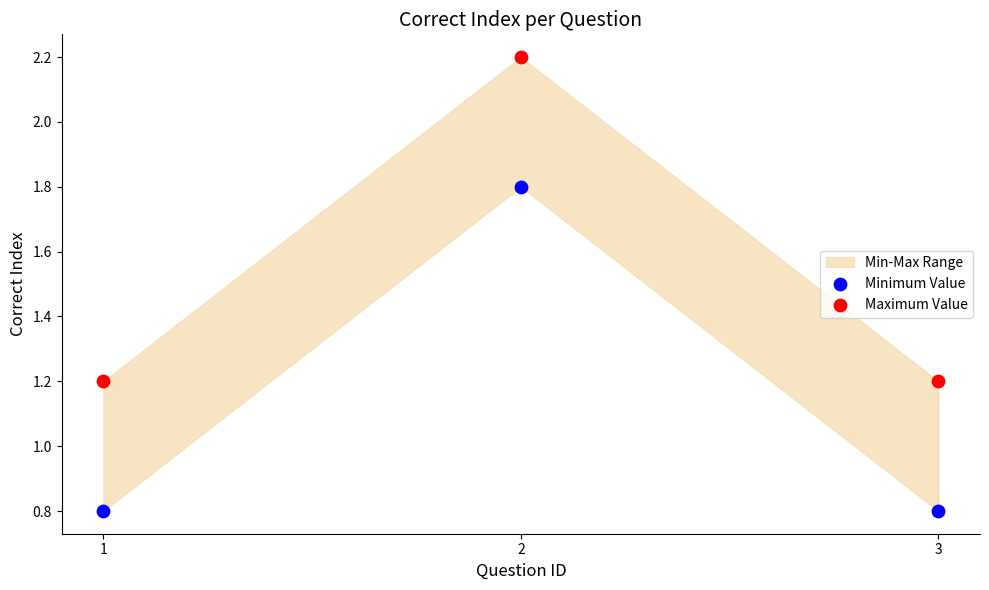

Which series contains the highest Y value?

Maximum Value